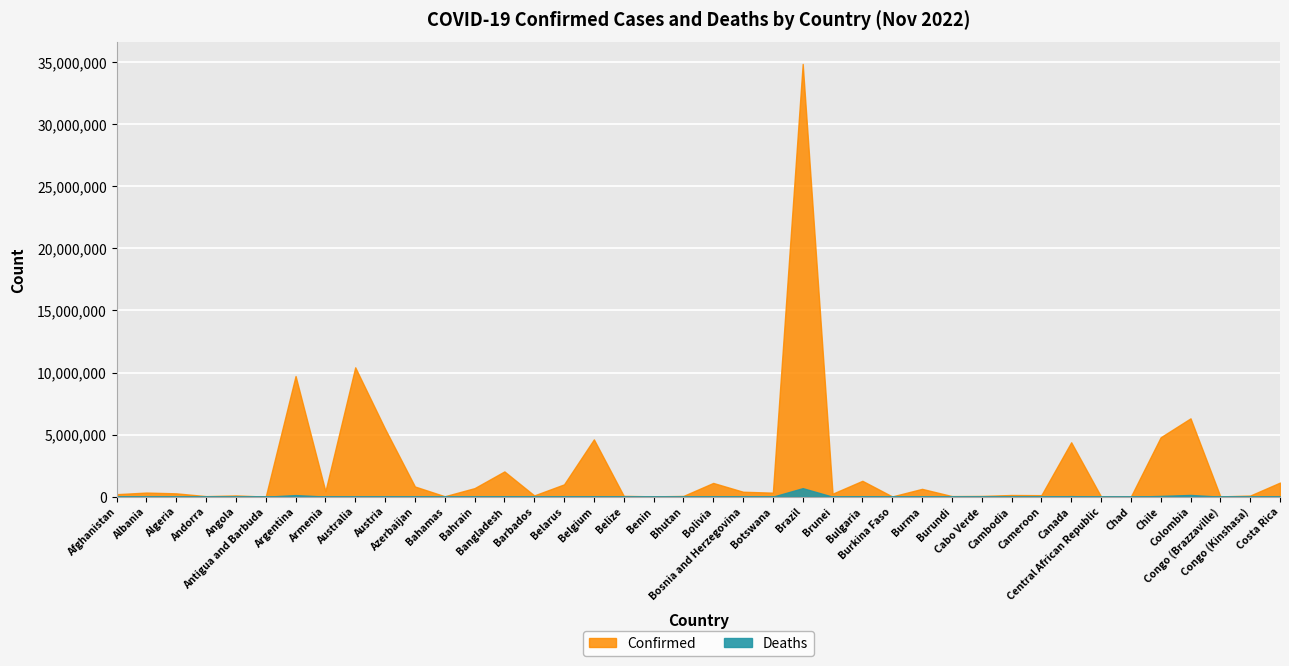

What is the difference between the Deaths values at Cabo Verde and Bangladesh?

29015